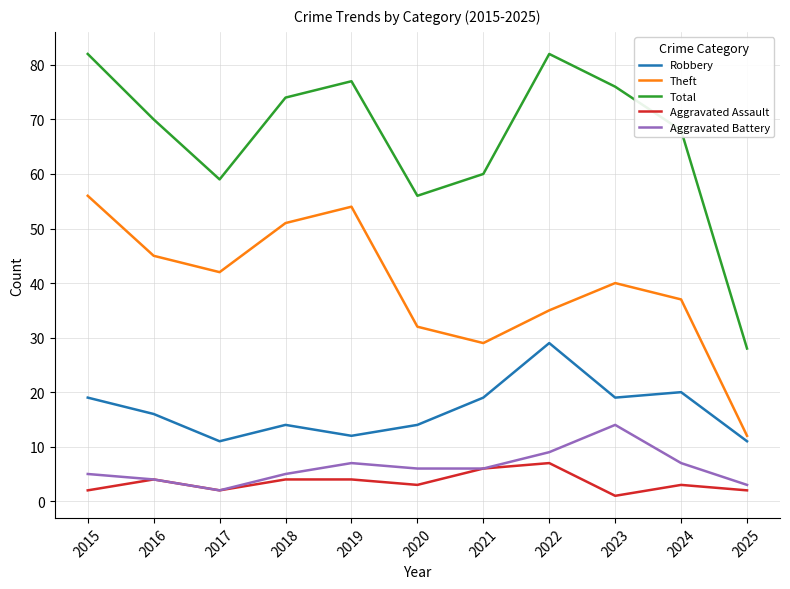

Which series has the largest range (max minus min)?

Total